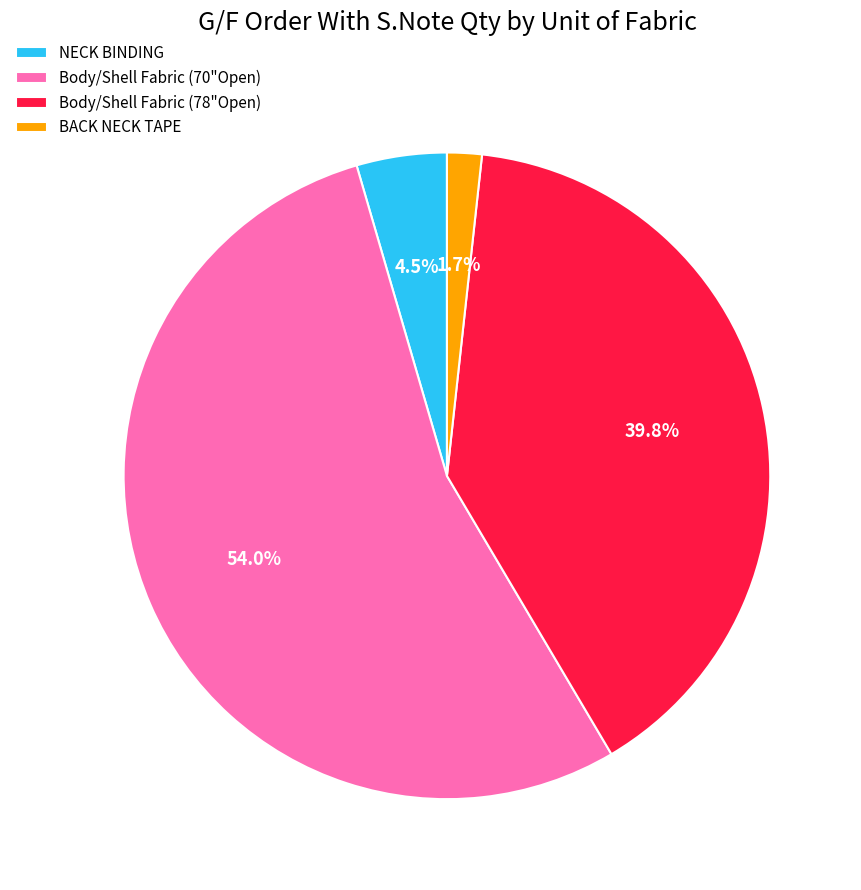

Which has a higher value, Body/Shell Fabric (78"Open) or NECK BINDING?

Body/Shell Fabric (78"Open)